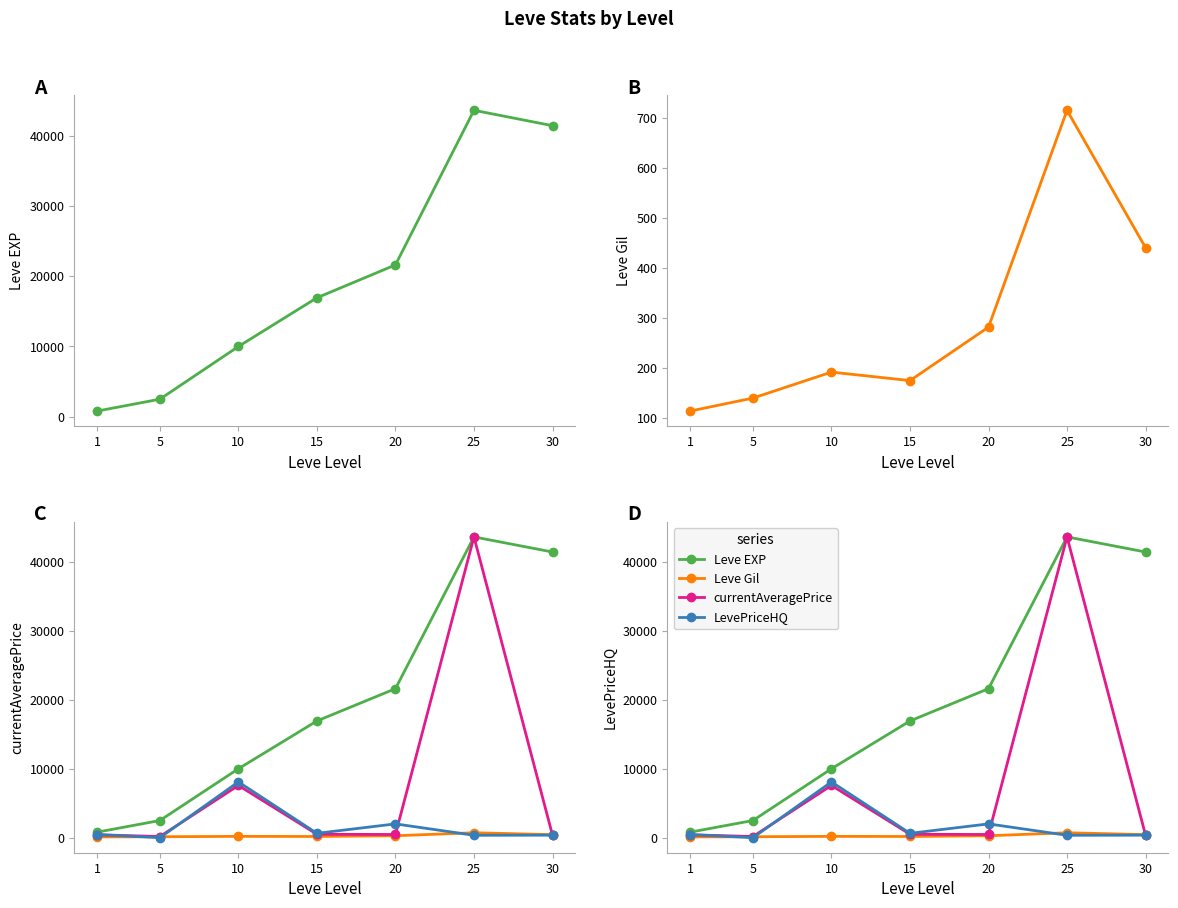

Reading right to left, transcribe all the data shown in this chart.

Leve EXP: 30=41410.0	25=43600.0	20=21600.0	15=16920.0	10=9990.0	5=2490.0	1=800.0
Leve Gil: 30=440.0	25=715.0	20=281.0	15=174.0	10=191.0	5=139.0	1=113.0
currentAveragePrice: 30=362.8	25=43600.0	20=462.9	15=499.0	10=7571.3	5=166.1	1=422.1
LevePriceHQ: 30=365.3	25=348.0	20=2000.0	15=630.0	10=8083.3	5=0.0	1=450.0